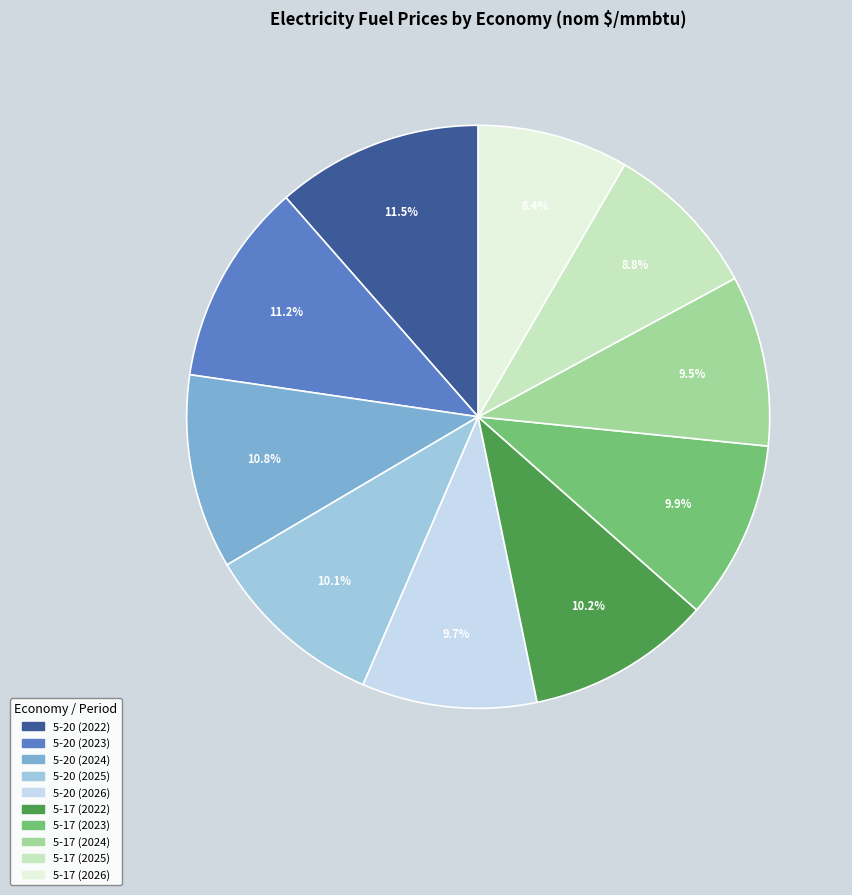

To the nearest percent, what percentage of the pie is 5-17 (2023)?

10%